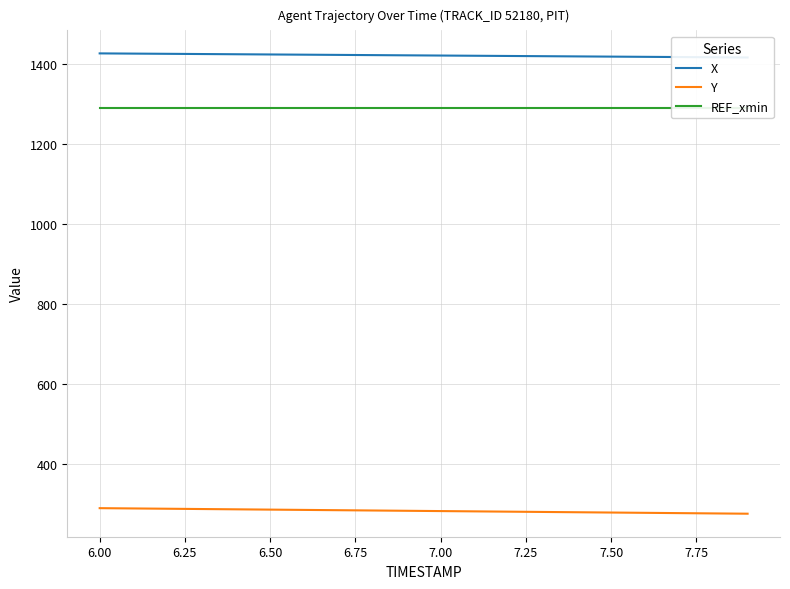

What is the maximum value for Y?

290.7